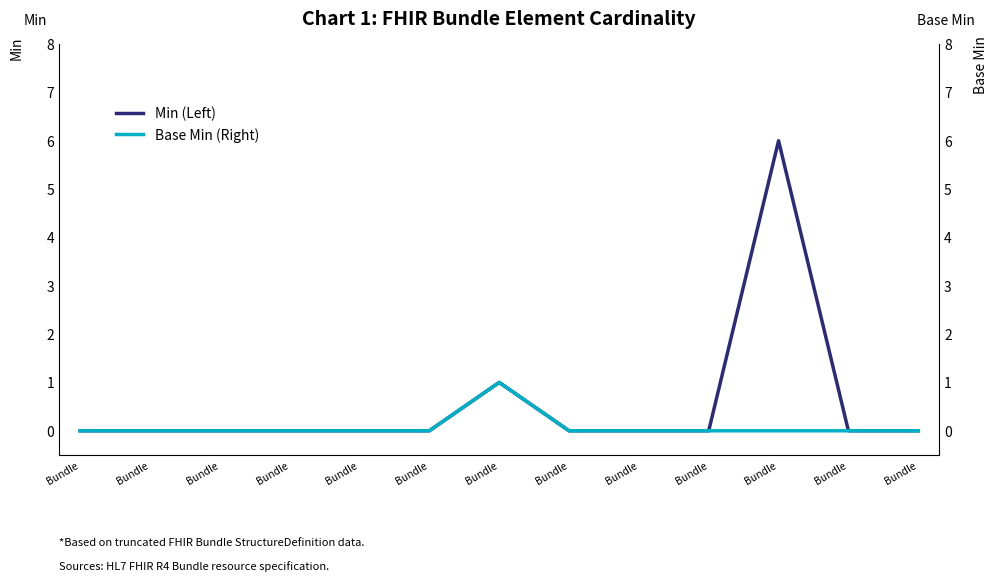

Is the value of Base Min (Right) at Bundle greater than the value of Min (Left) at Bundle?

No